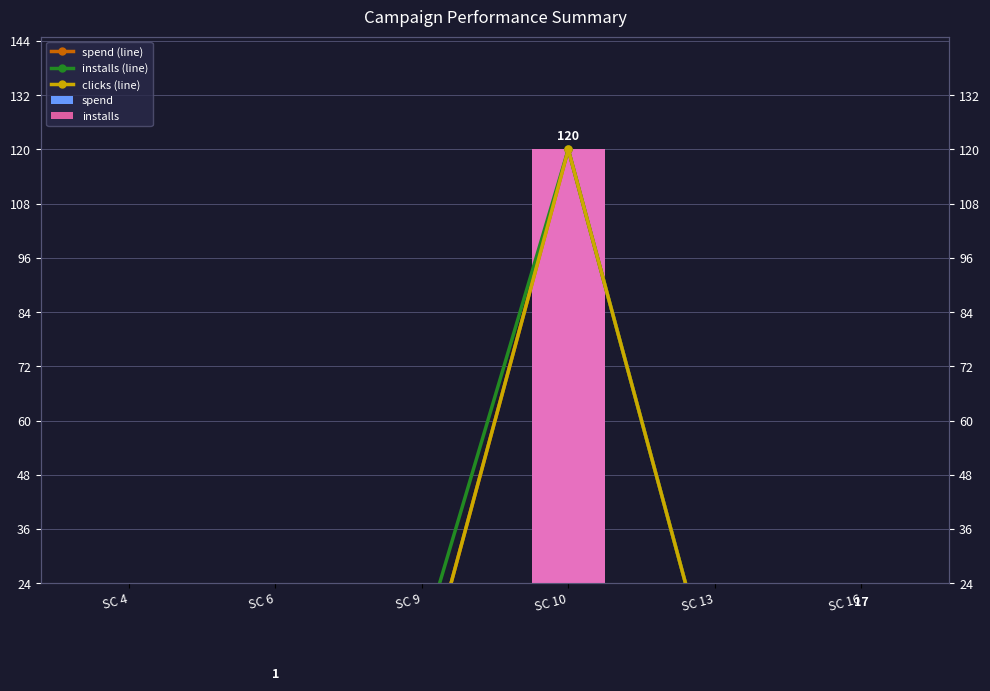

Which category has the highest value across all series?

SC 10